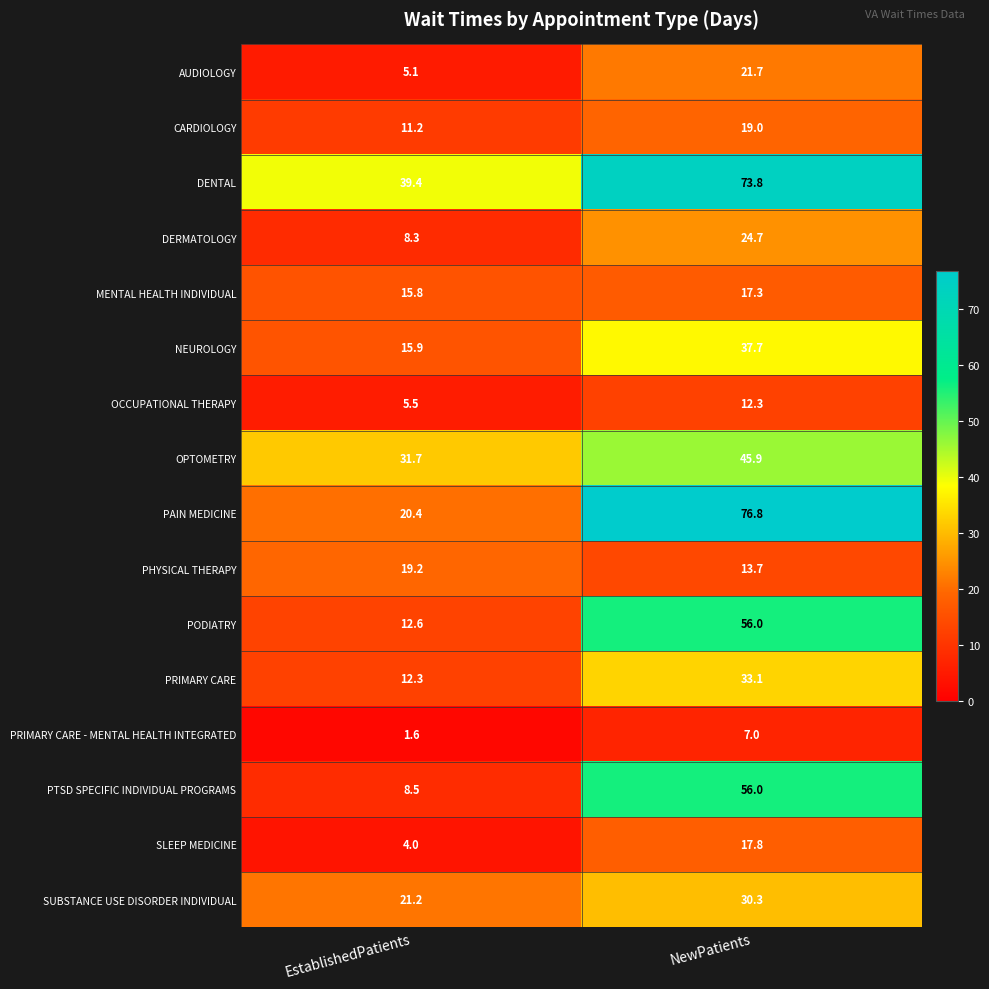

Is it true that MENTAL HEALTH INDIVIDUAL equals 26.4 at NewPatients?

False